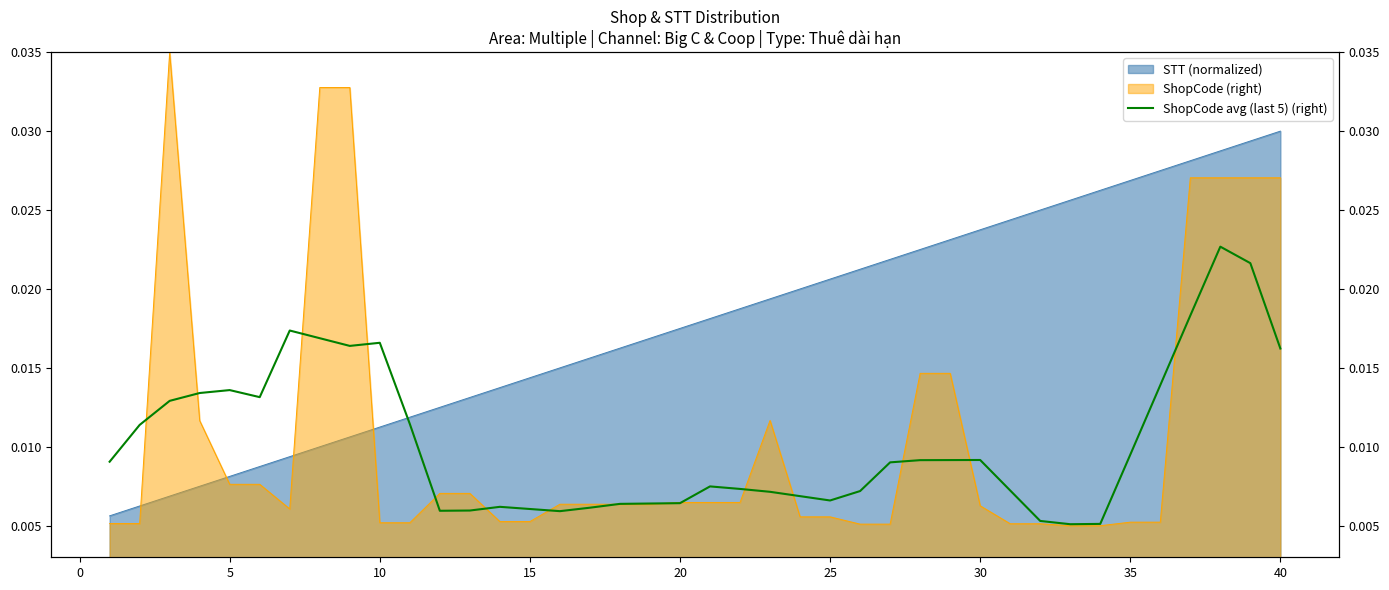

The value at 29 is 0.0. True or false?

False